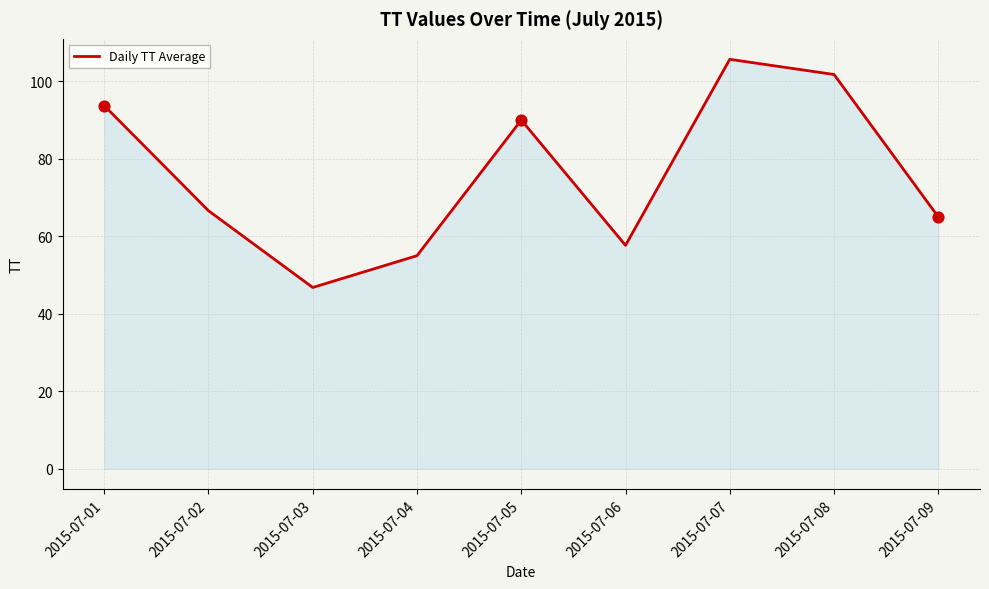

Approximately how many times larger is the value at 2015-07-05 compared to 2015-07-07?

0.9